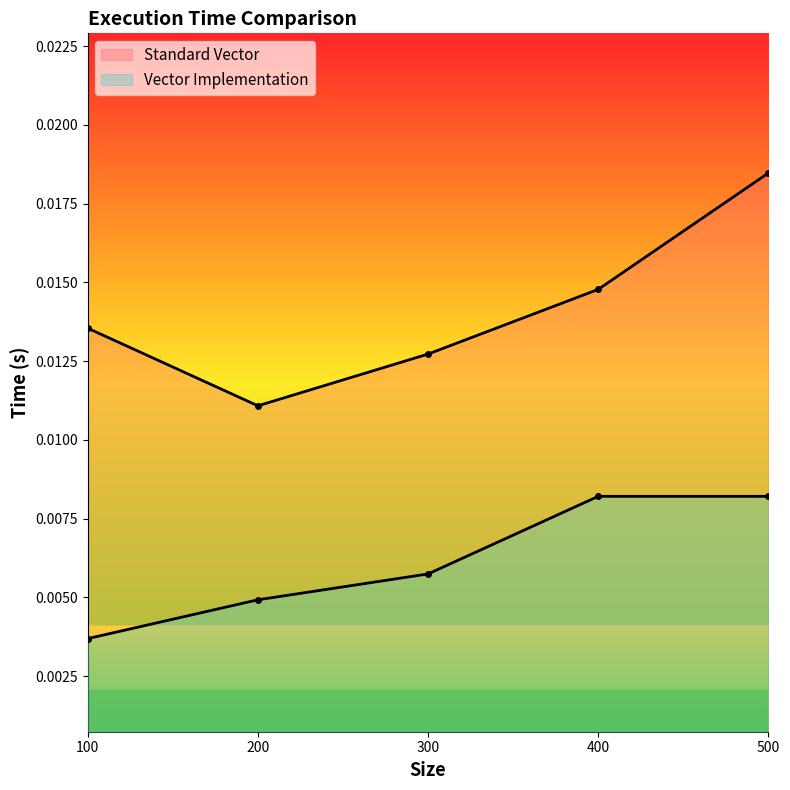

True or false: Vector Implementation and Standard Vector intersect in this chart.

False